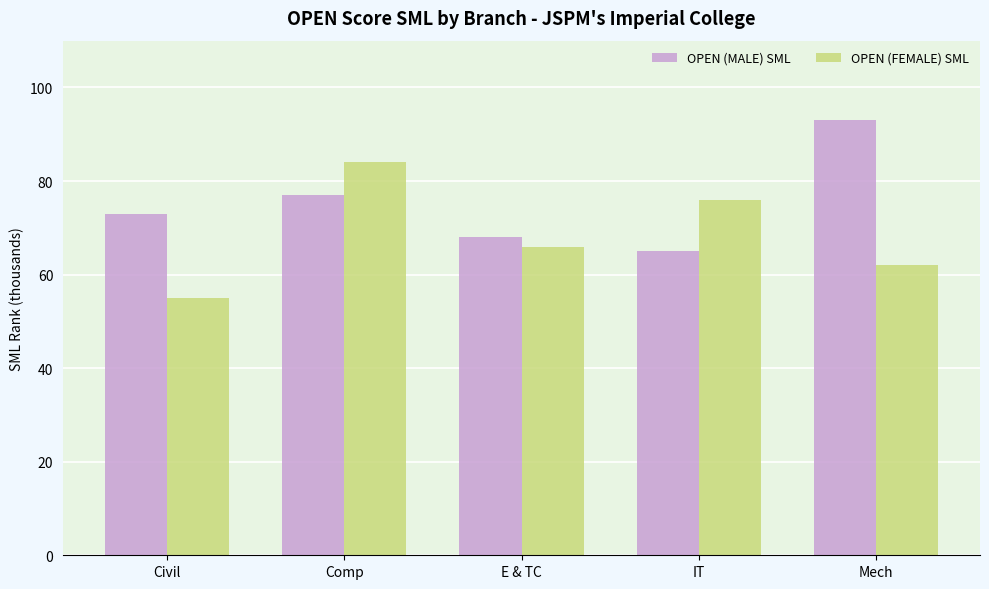

Is the value of OPEN (FEMALE) SML at Mech greater than the value of OPEN (MALE) SML at IT?

No